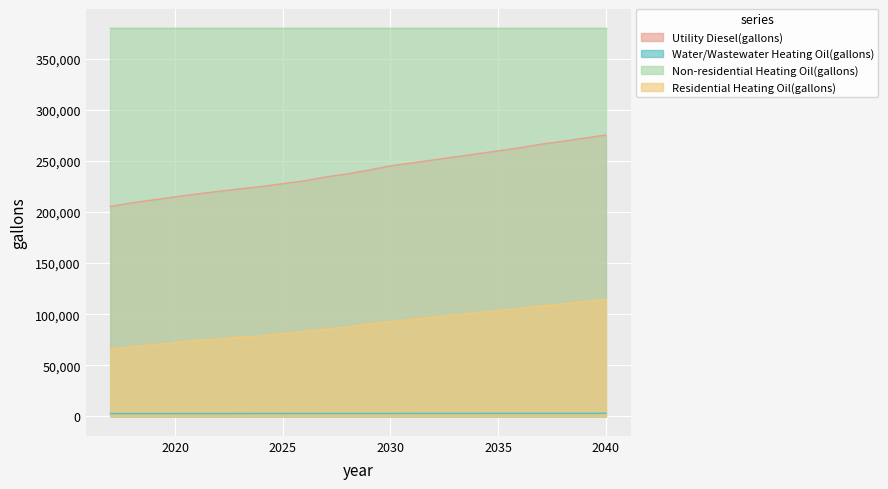

Which series has the largest total across all categories?

Non-residential Heating Oil(gallons)